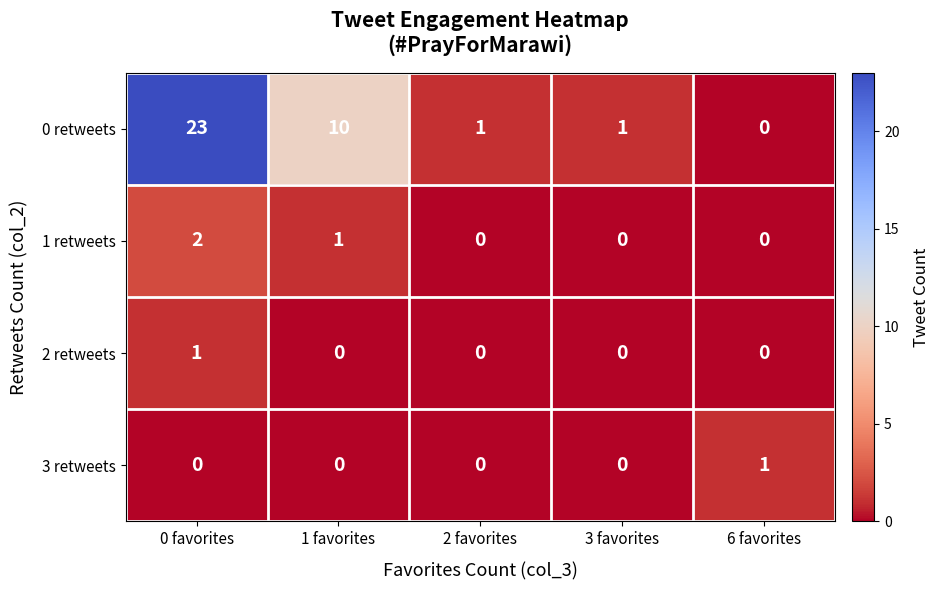

True or false: 0 retweets has a value of 0 at 6 favorites.

True